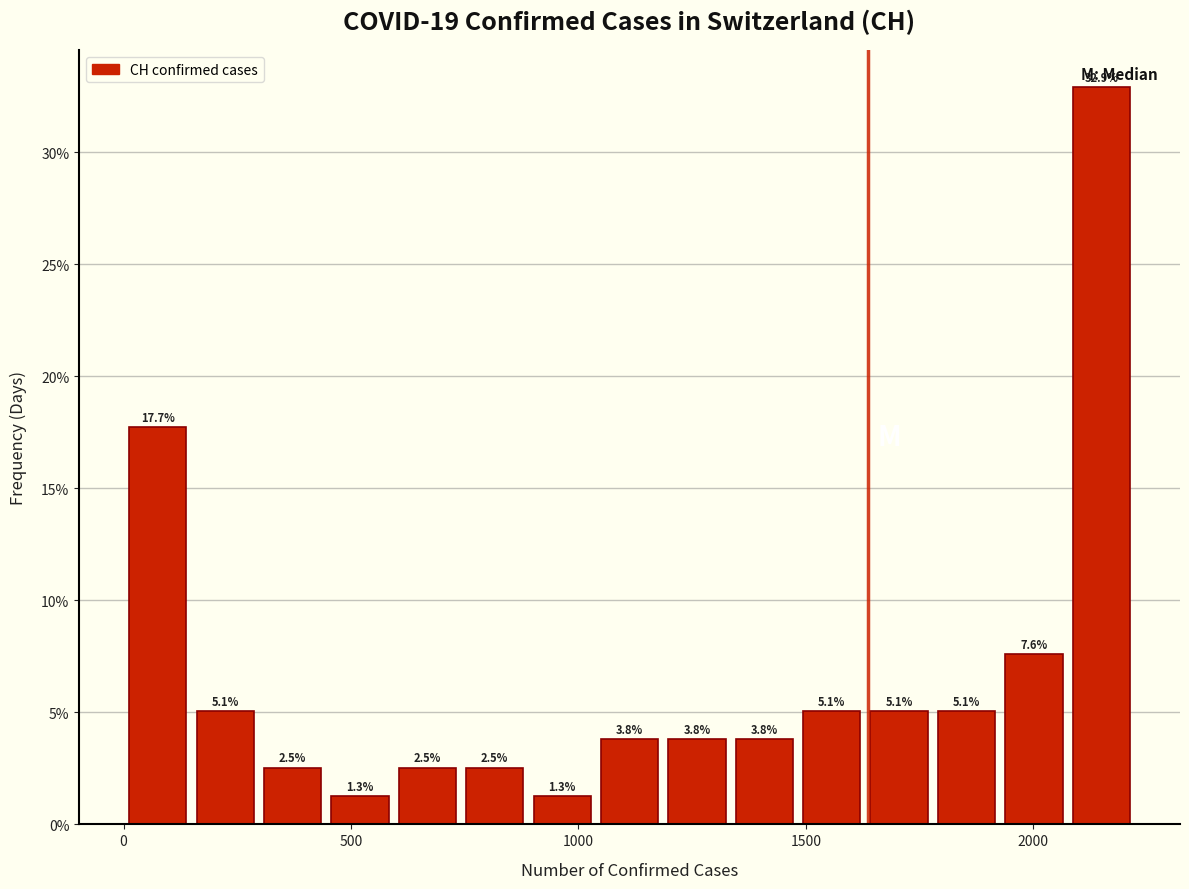

Read against the x-axis, roughly where is the centre of the tallest bar?

2150